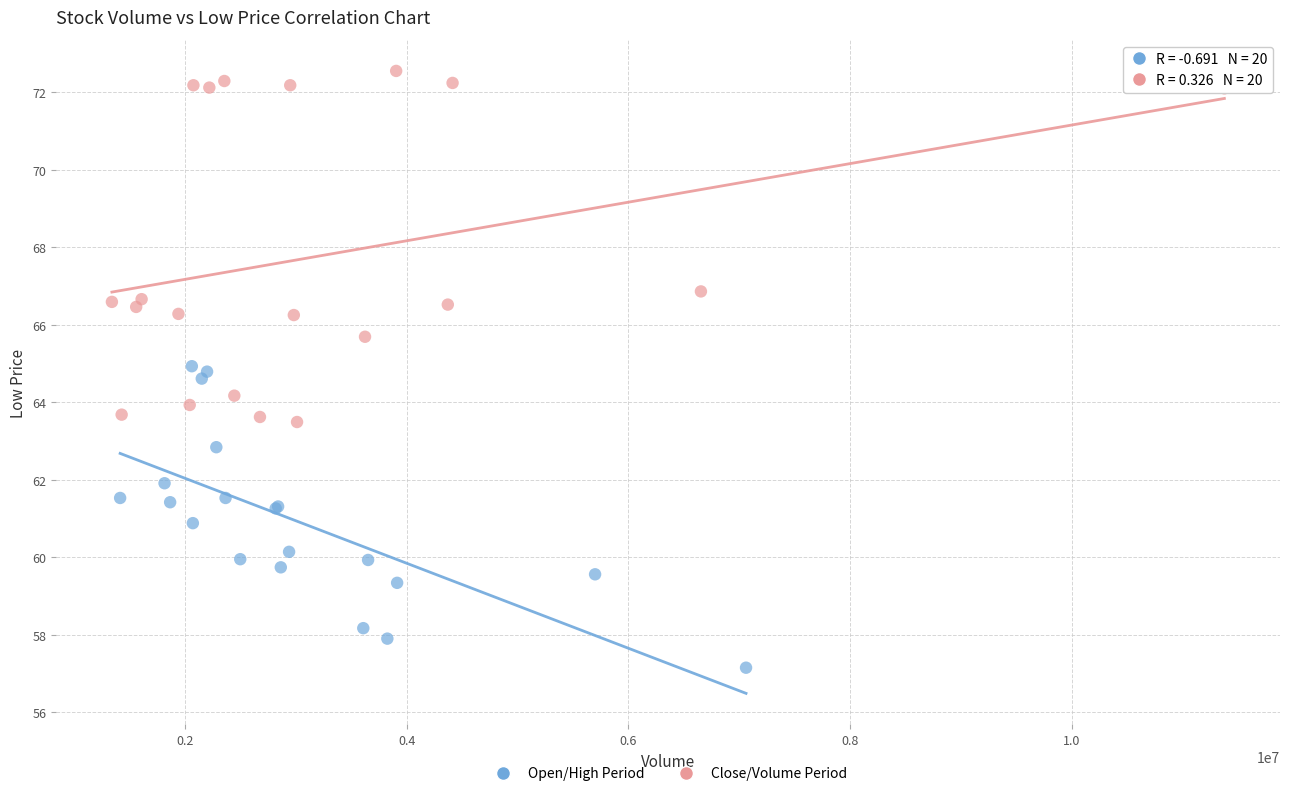

What are all the series names shown in the legend?

Open/High Period, Close/Volume Period